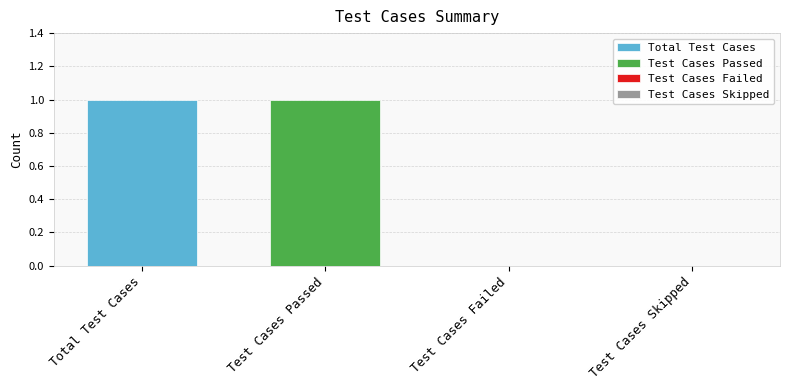

Which label corresponds to the largest value in the chart?

Total Test Cases